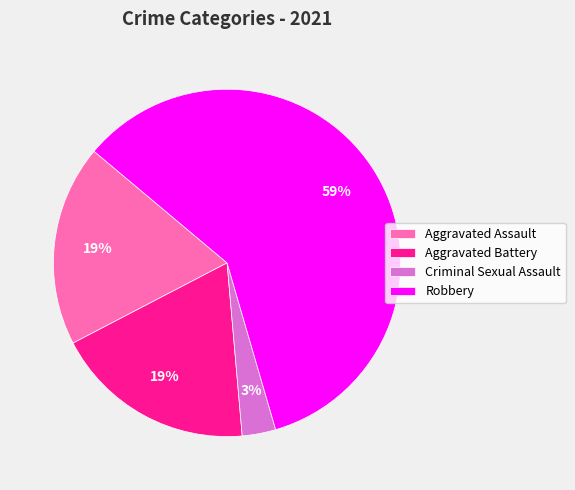

To the nearest percent, what is the average slice percentage?

25%